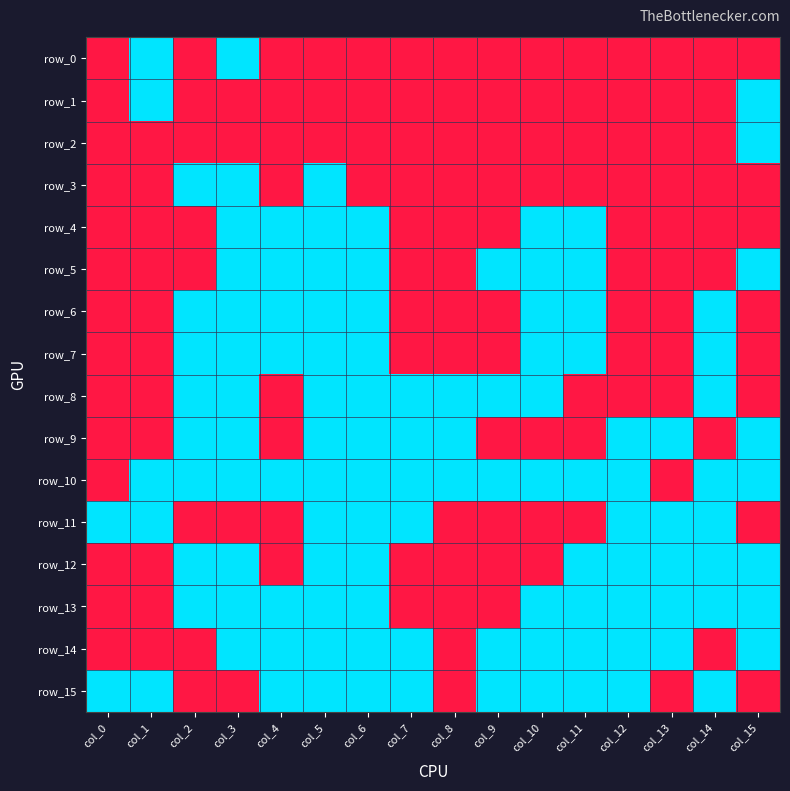

How many data points in row_8 are less than 1?

7